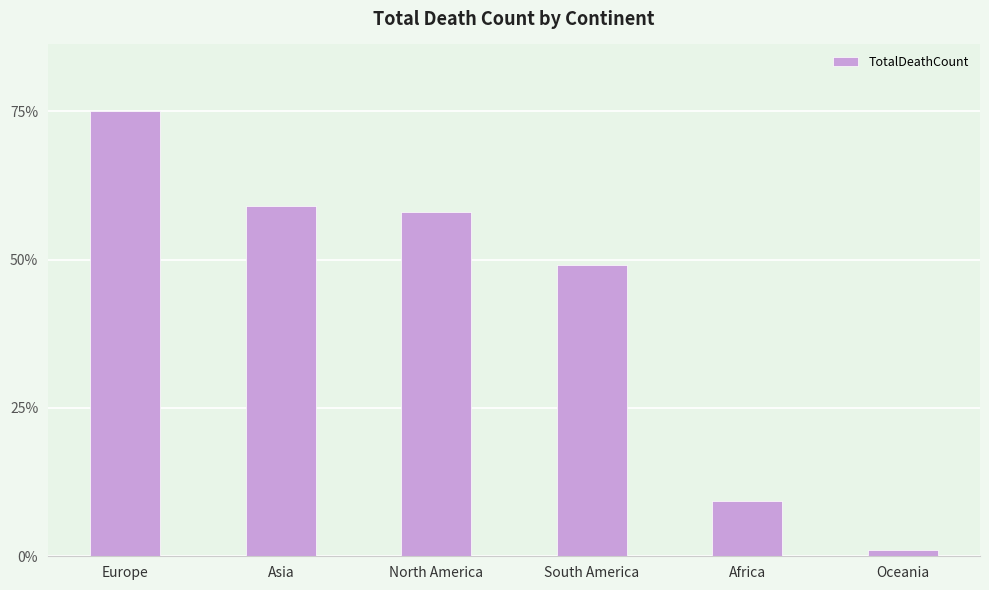

Which category has the lowest value across all series?

Oceania